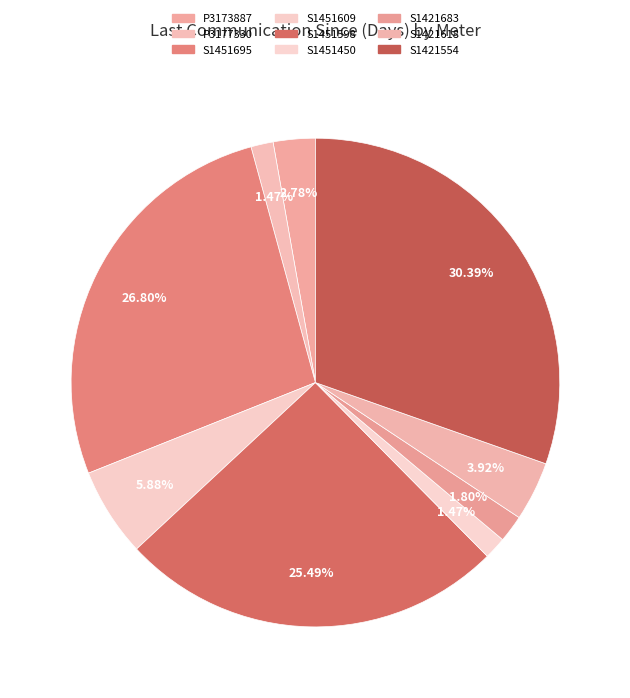

The S1421618 slice represents 12% of the pie. True or false?

False